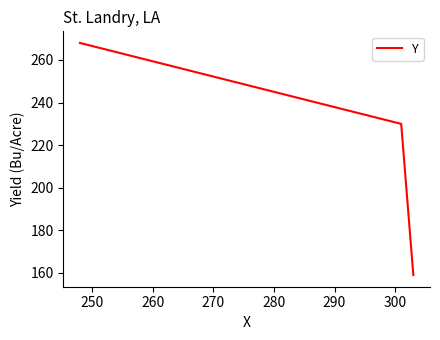

What is the minimum value shown in the chart?

159